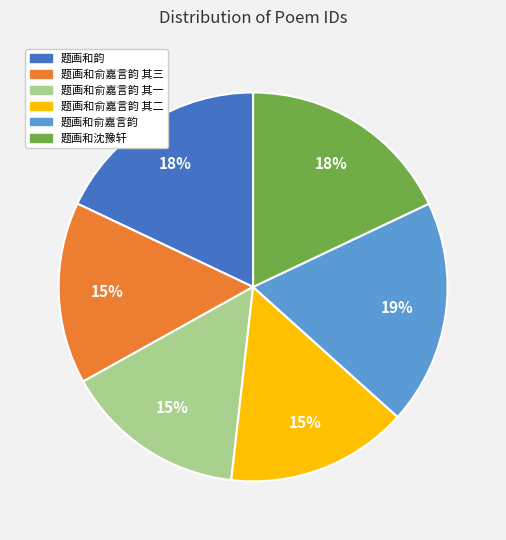

Is there a majority slice in this chart?

No